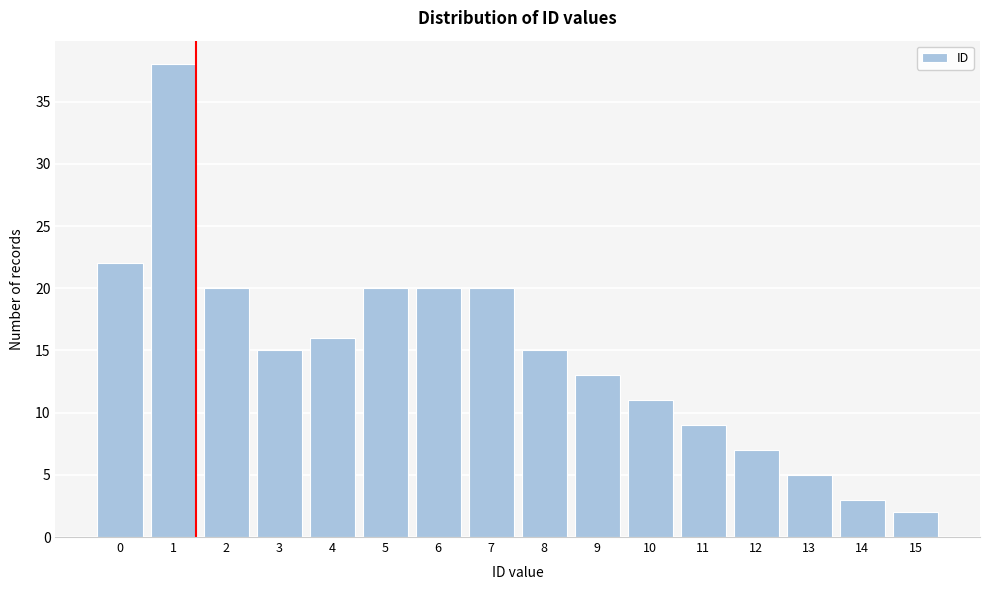

Reading left to right, what are all the values shown in this chart?

0=22	1=38	2=20	3=15	4=16	5=20	6=20	7=20	8=15	9=13	10=11	11=9	12=7	13=5	14=3	15=2